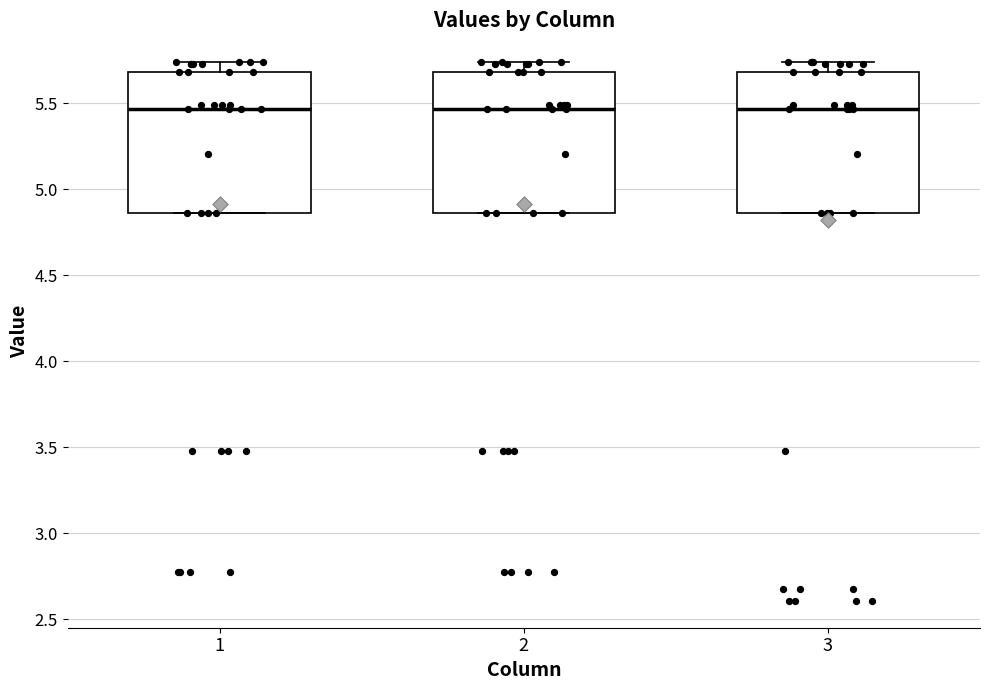

Reading left to right, read every box against the y-axis: the position of its median line, the range the box covers, and the ends of its whiskers. The values are not printed on the chart, so give them approximately, as read against the axis.

1: median 5.45, box 4.85 to 5.70, whiskers 4.85 to 5.75
2: median 5.45, box 4.85 to 5.70, whiskers 4.85 to 5.75
3: median 5.45, box 4.85 to 5.70, whiskers 4.85 to 5.75